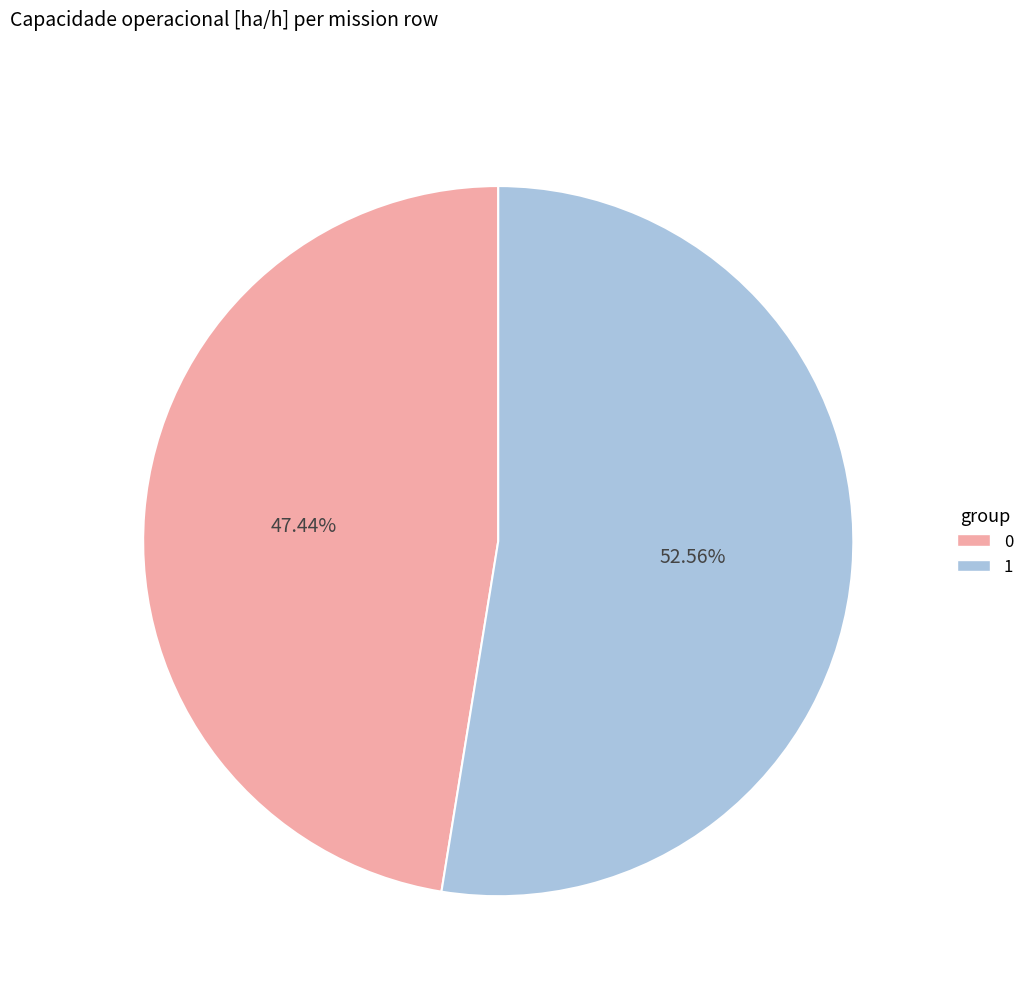

What percentage is the 1 slice, to the nearest percent?

53%